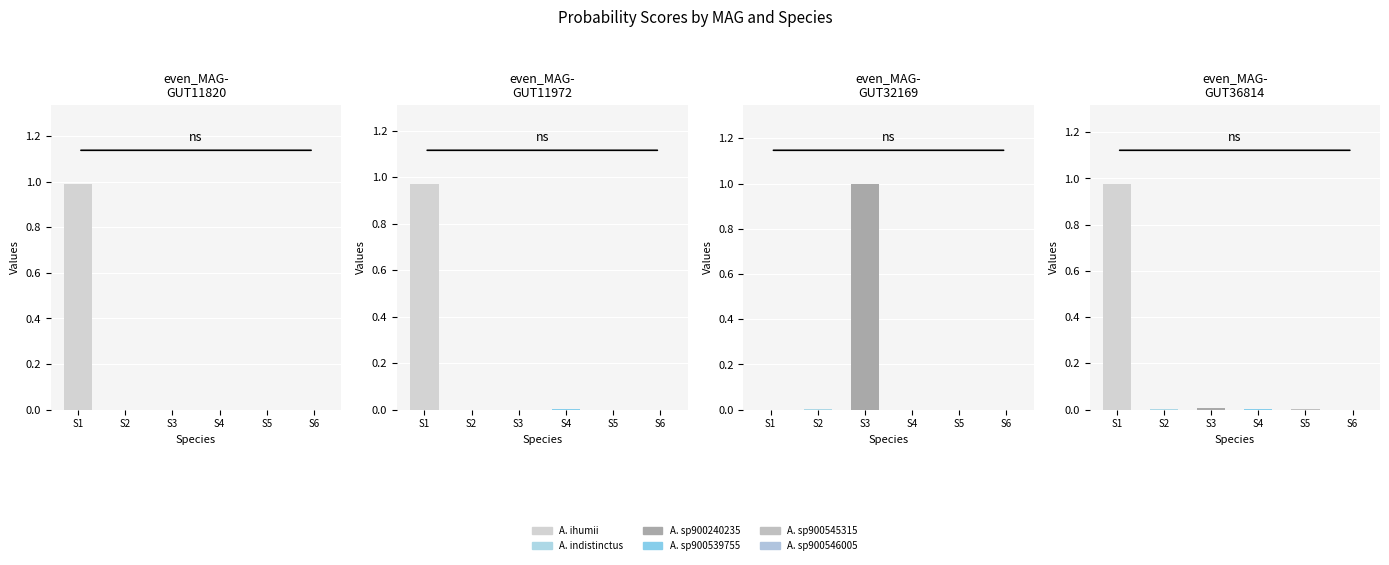

What position from the right is even_MAG-GUT11972.fa?

3